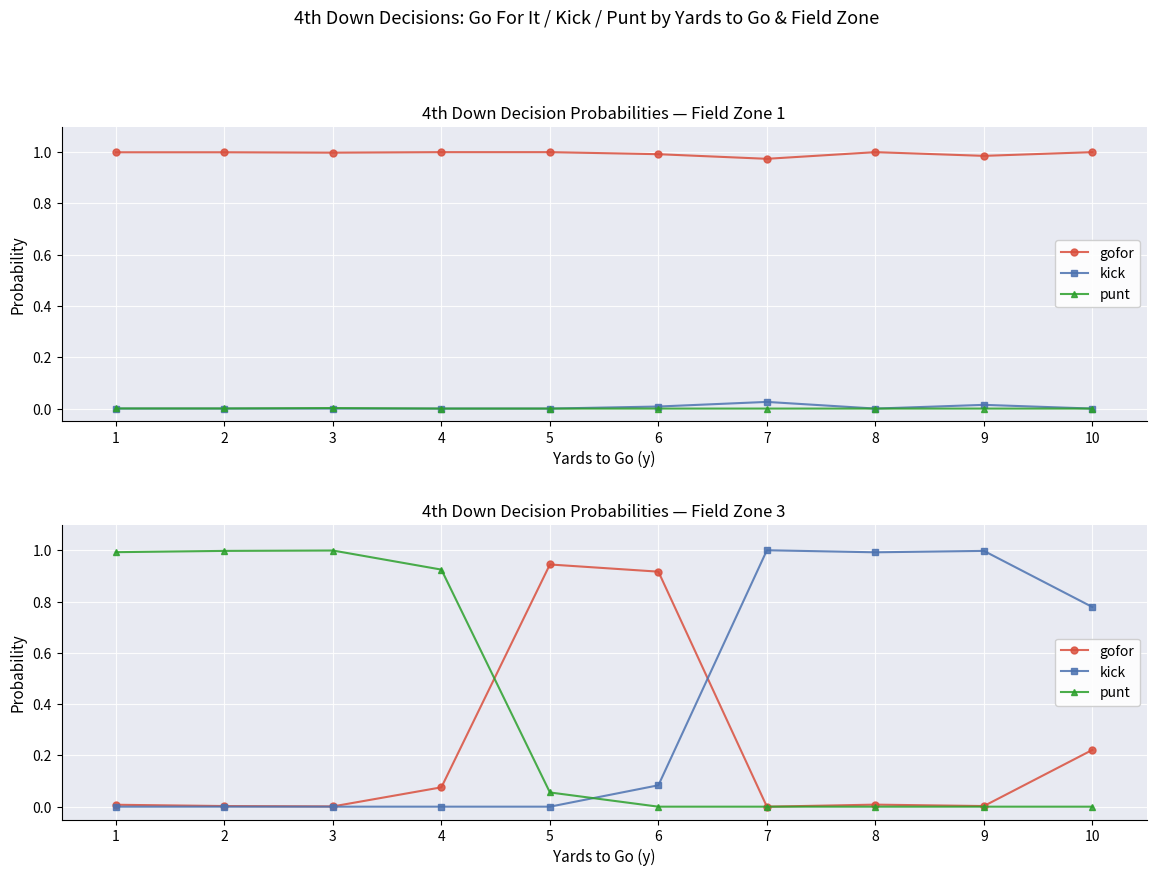

What is the sum of all kick values?

3.9